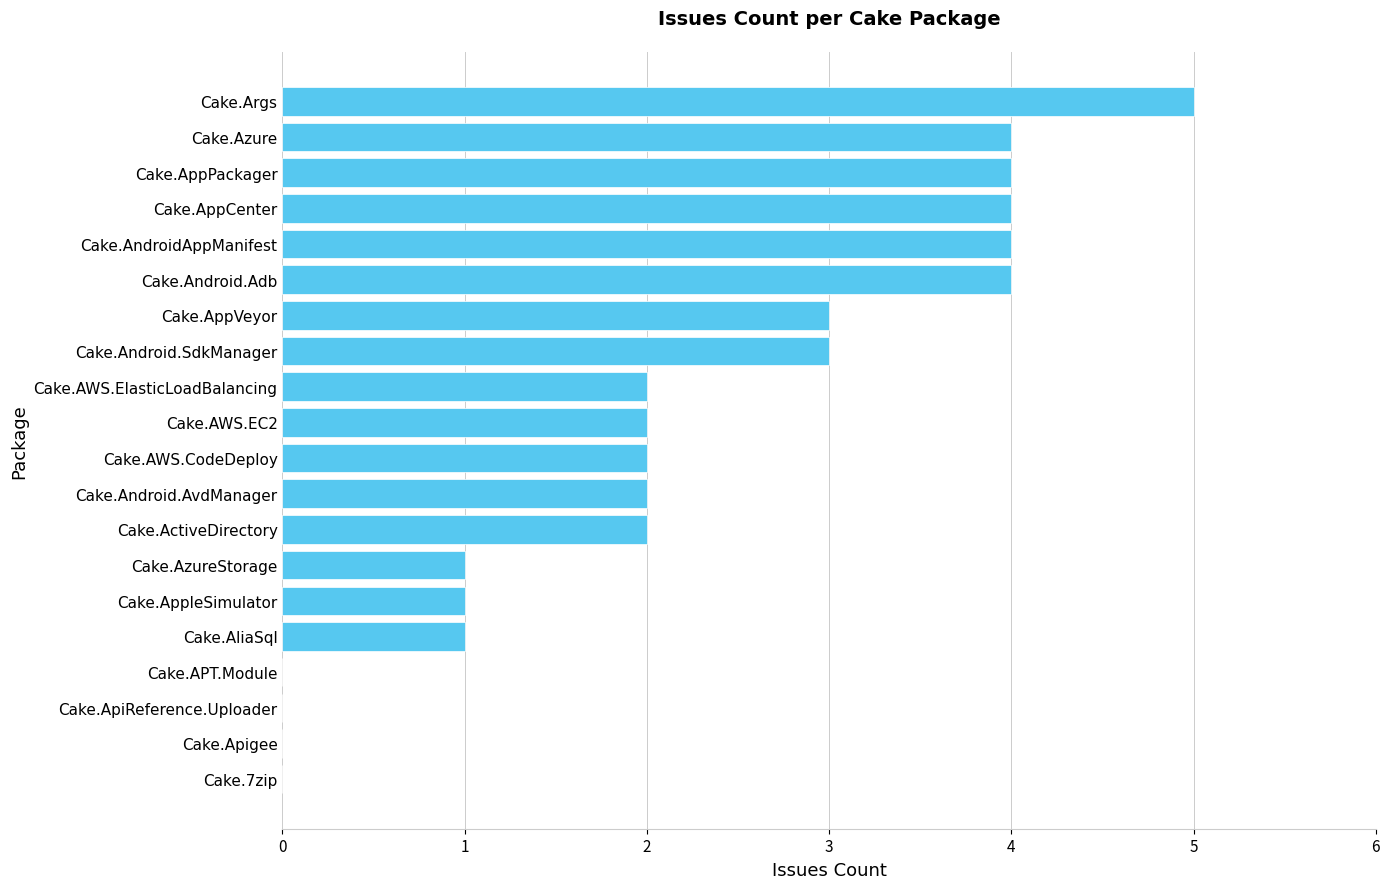

What is the change in value from Cake.AppleSimulator to Cake.AWS.CodeDeploy?

+1